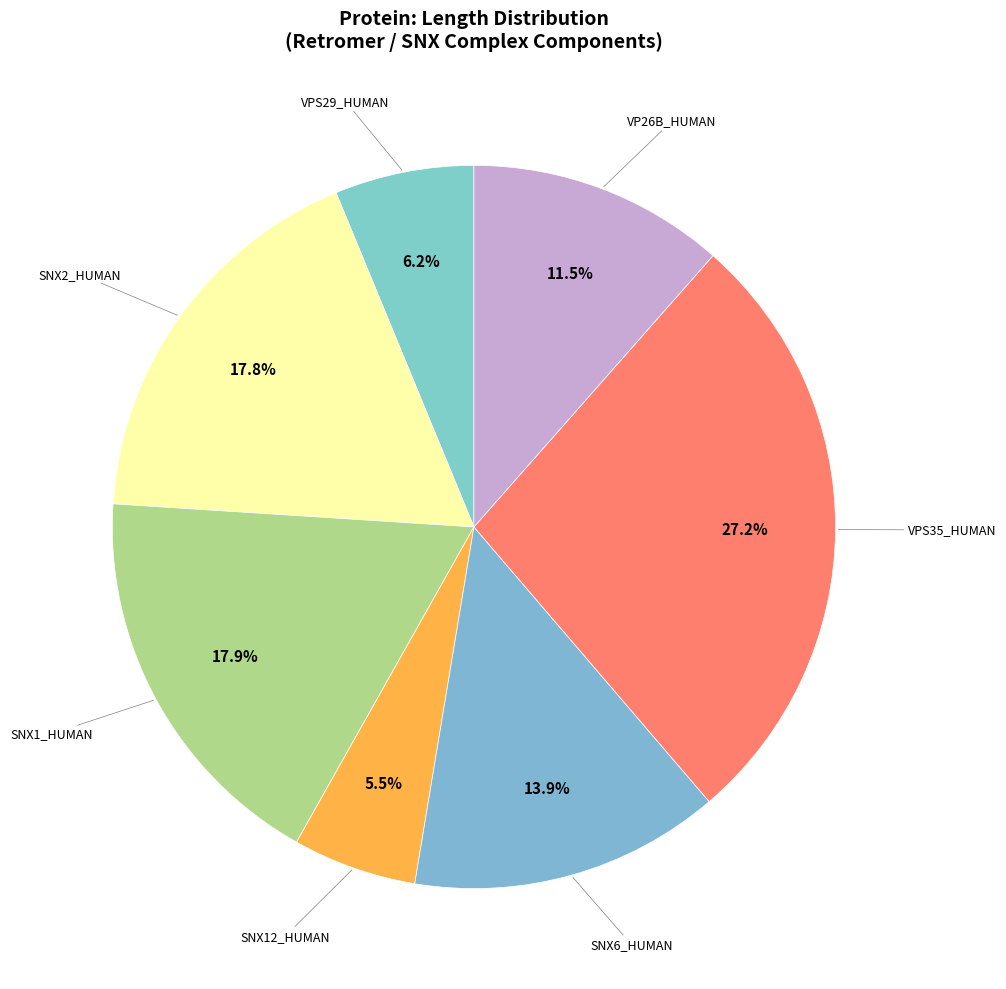

Count the number of slices in the pie.

7